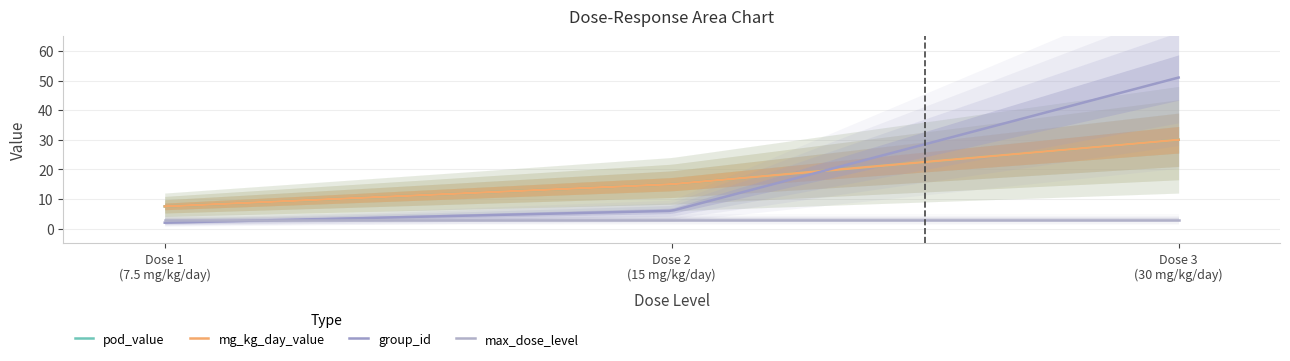

Which series has the widest spread of values?

group_id